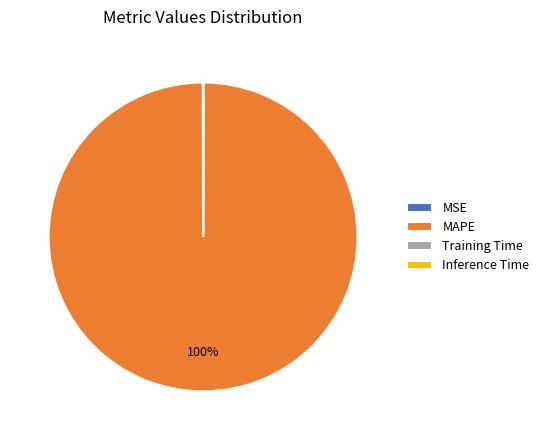

What percentage is the MAPE slice, to the nearest percent?

100%